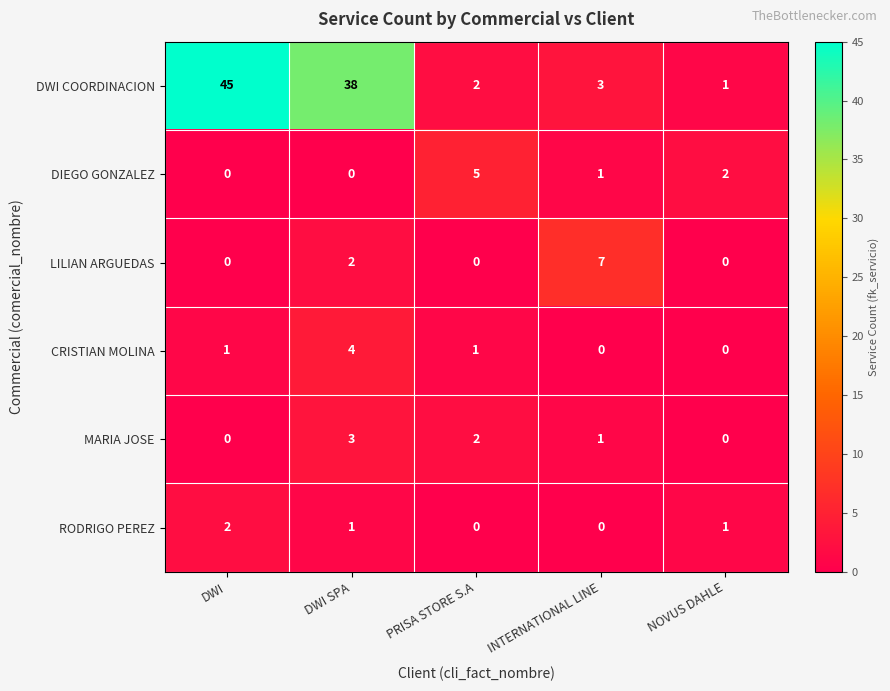

At how many categories does at least one series exceed 11?

2